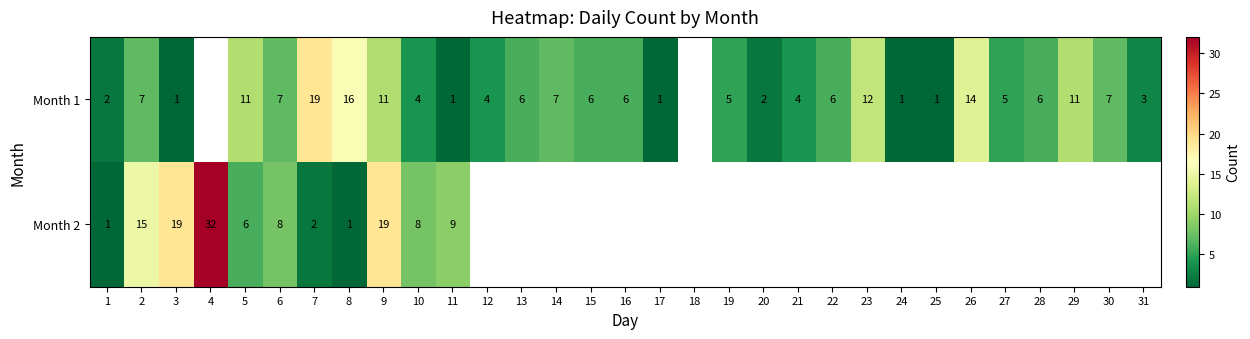

The value of Month 2 at 7 is 2. True or false?

True